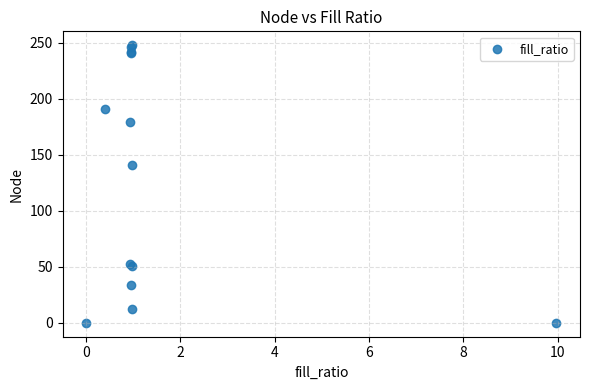

What Y value in the scatter plot is closest to 124?

141